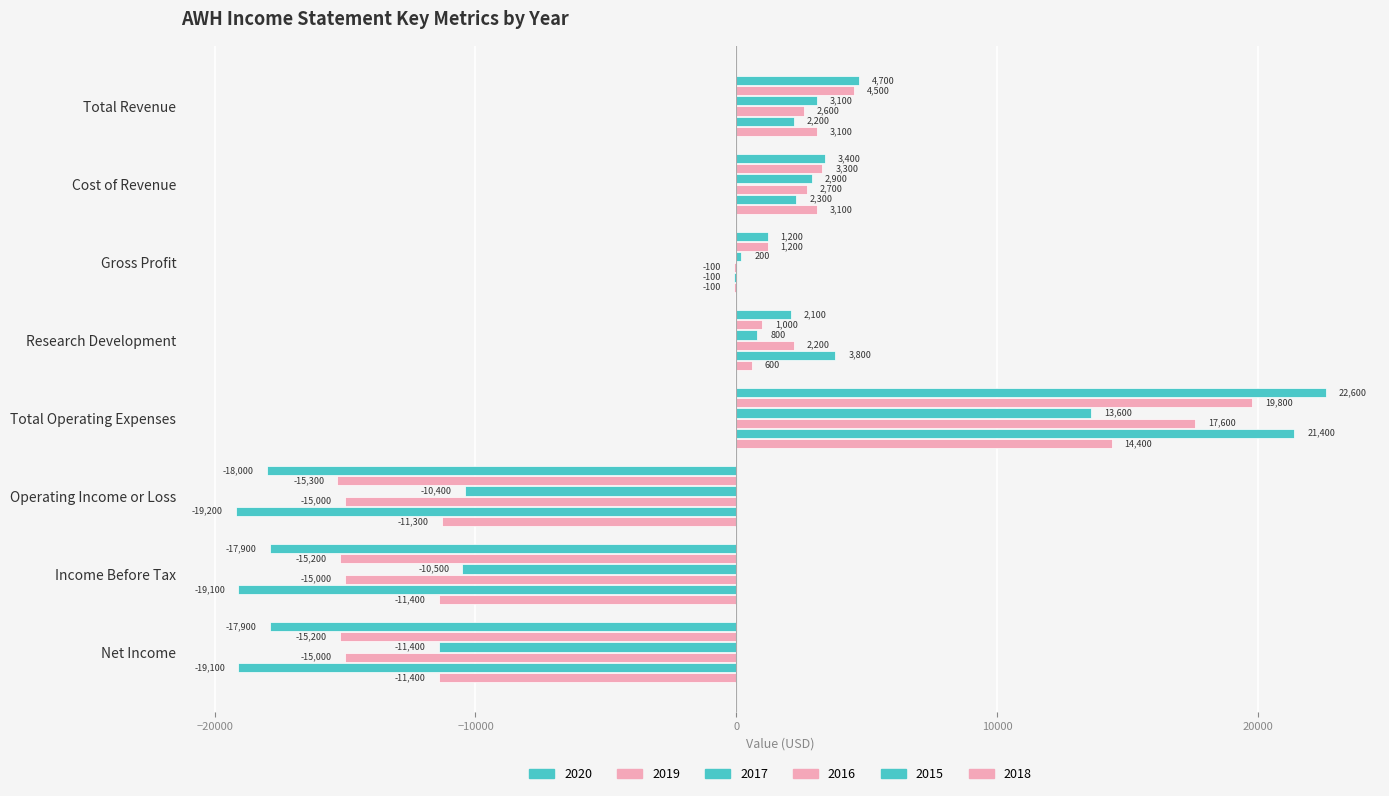

What is the difference between the maximum and minimum values in the 2016 series?

32600